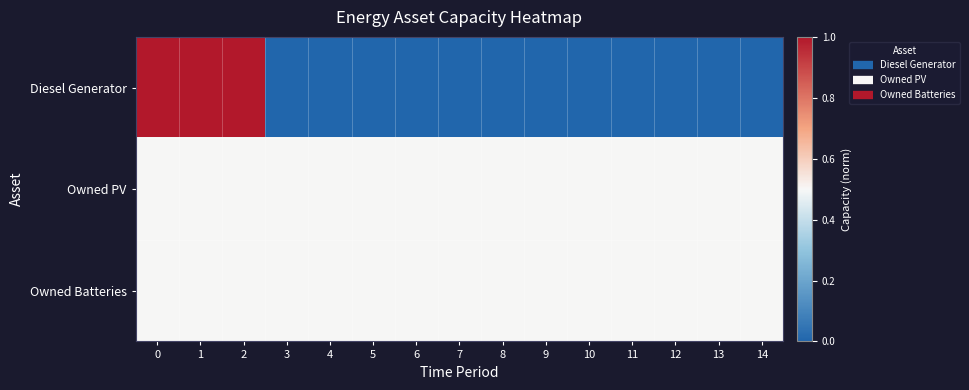

What is the spread (max minus min) of values at 1?

0.5